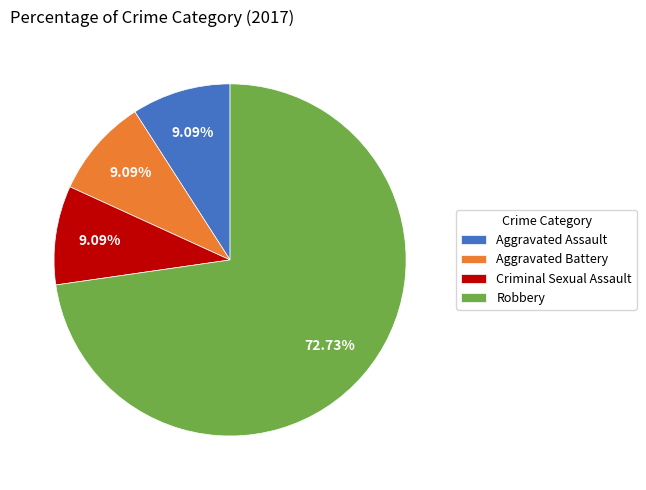

To the nearest percent, what is the difference between the Aggravated Assault and Robbery slice percentages?

64%